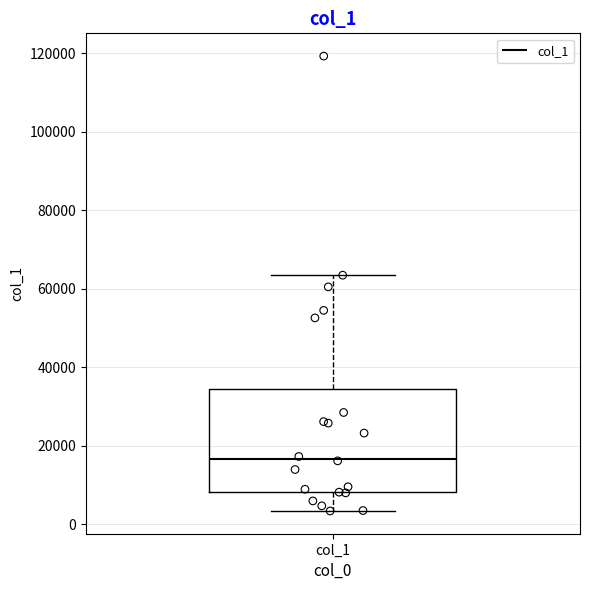

Transcribe this box plot: give where the median line is, the range the box spans, and where the two whiskers end, as read against the y-axis. The values are not printed on the chart, so give them approximately, as read against the axis.

median 16000, box 8000 to 34000, whiskers 4000 to 64000